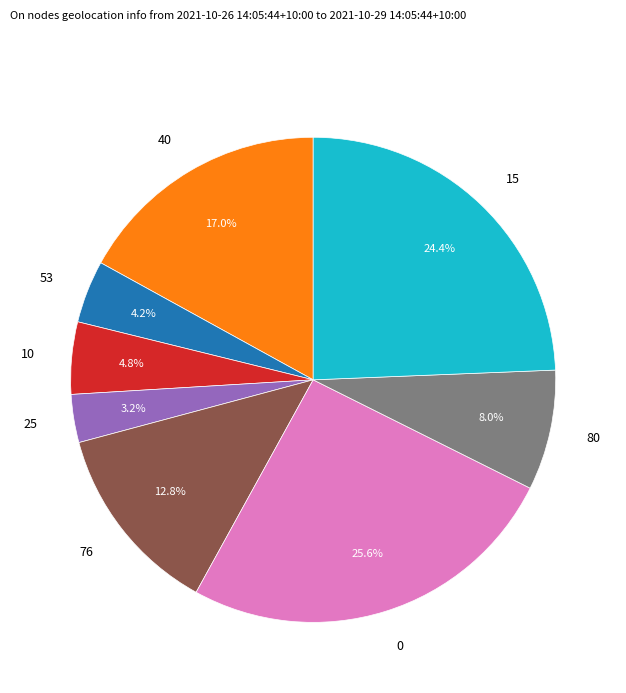

Rank the categories by value from highest to lowest.

0, 15, 40, 76, 80, 10, 53, 25